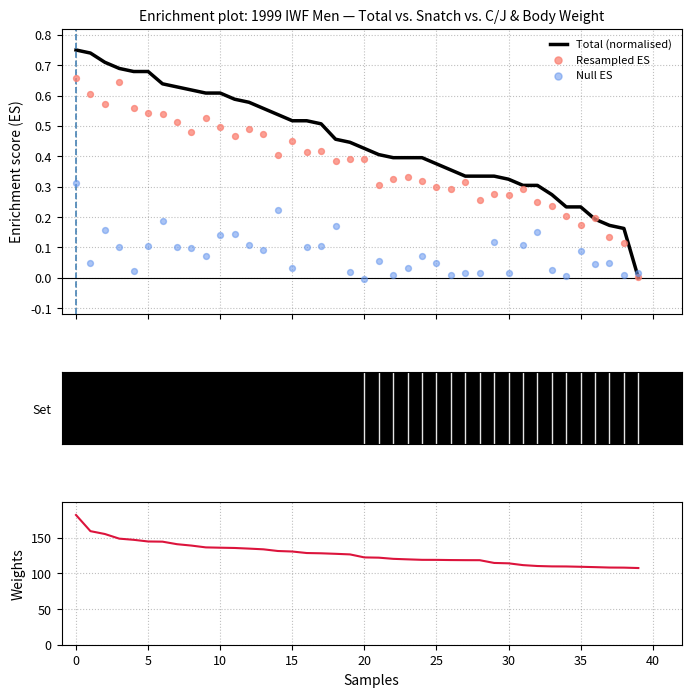

Which series reaches the minimum Y coordinate?

Null ES